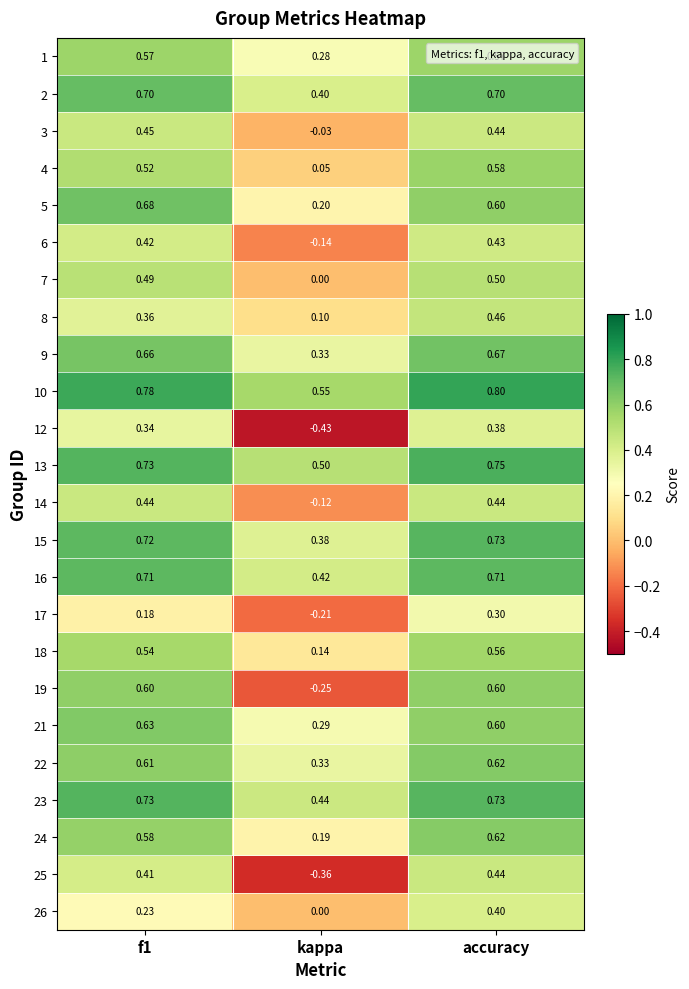

At which category does the chart reach its minimum across all series?

kappa